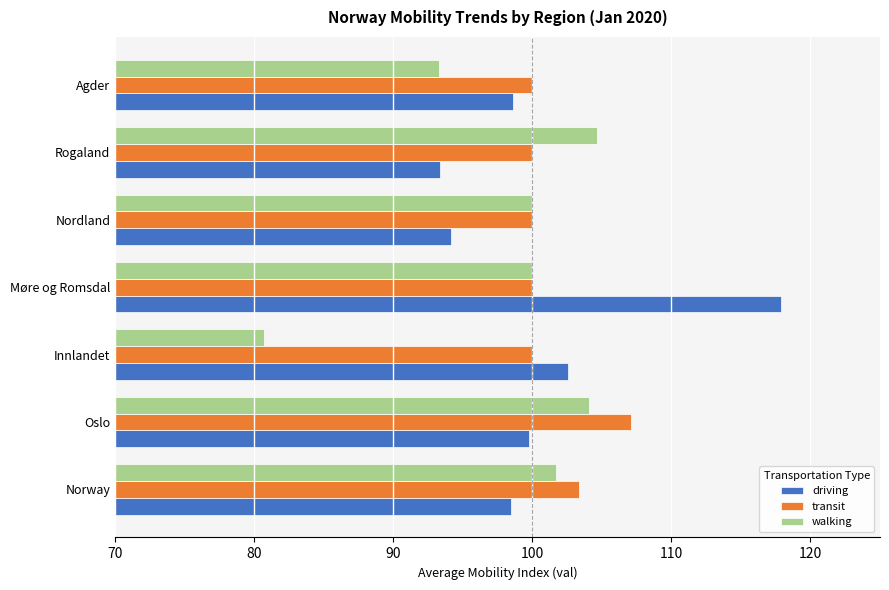

List the series in order of their peak value, lowest first.

walking, transit, driving